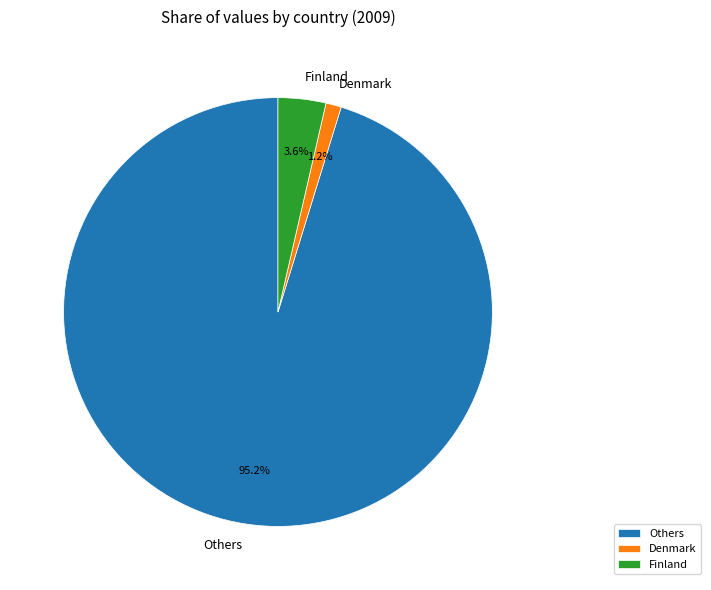

How much of the chart is everything except Denmark?

98.8%